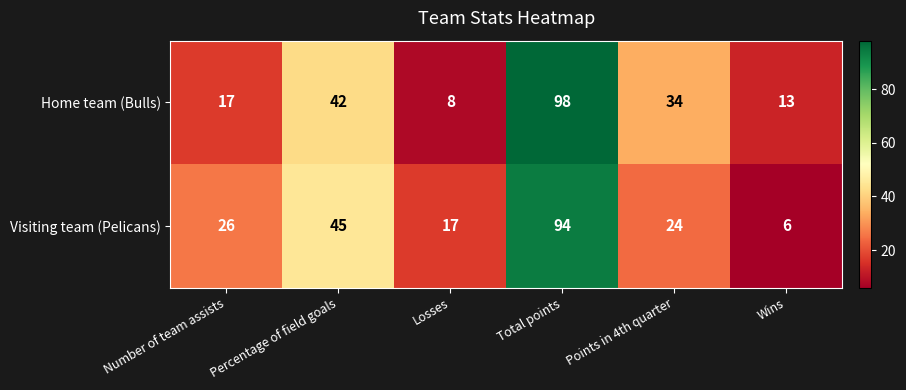

Which category has the lowest value in the Visiting team (Pelicans) series?

Wins